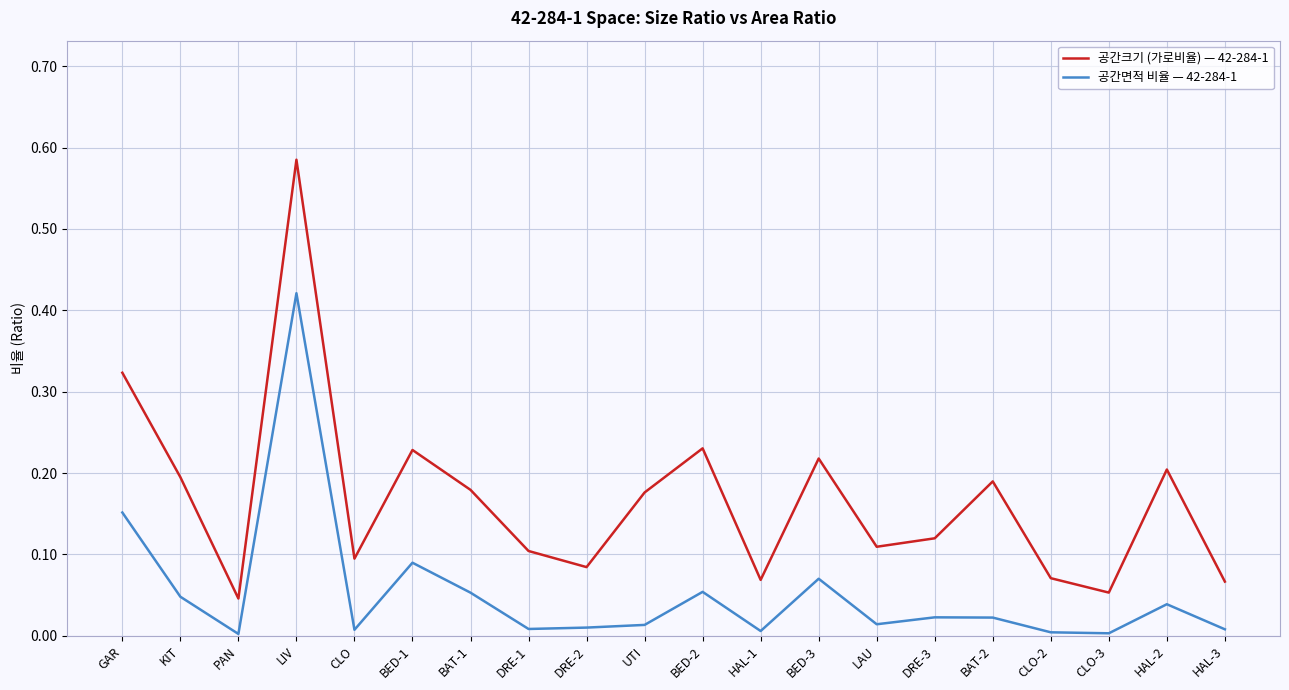

Rank the series at BED-2 from lowest to highest value.

공간면적 비율 — 42-284-1, 공간크기 (가로비율) — 42-284-1